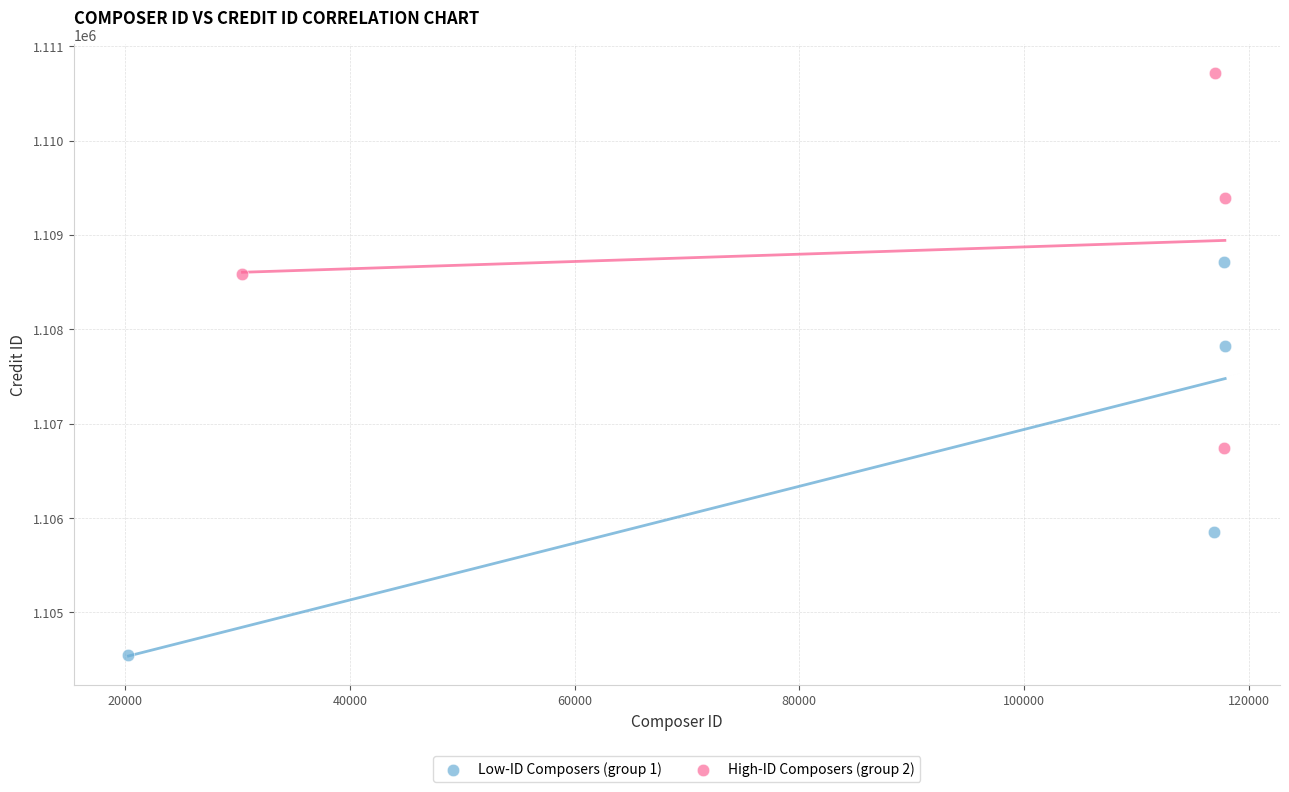

Which series contains the highest Y value?

High-ID Composers (group 2)